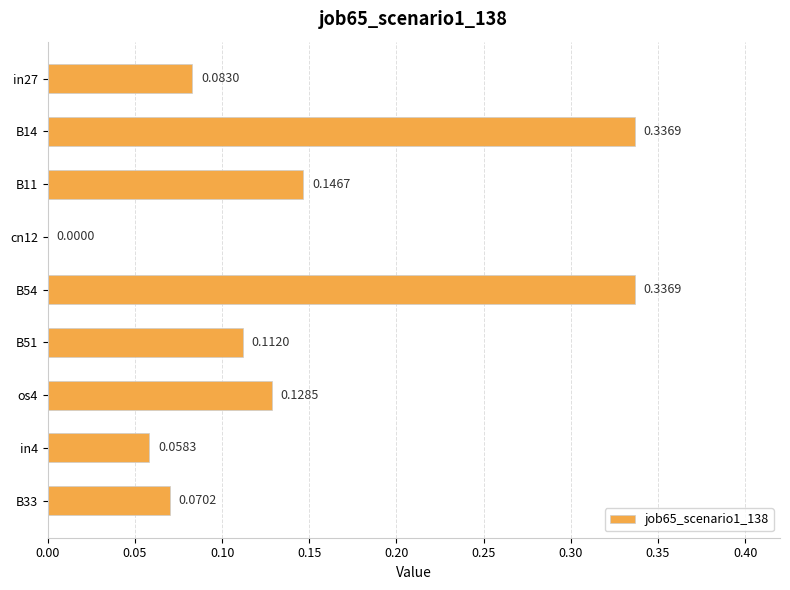

Count the number of data series in this chart.

1